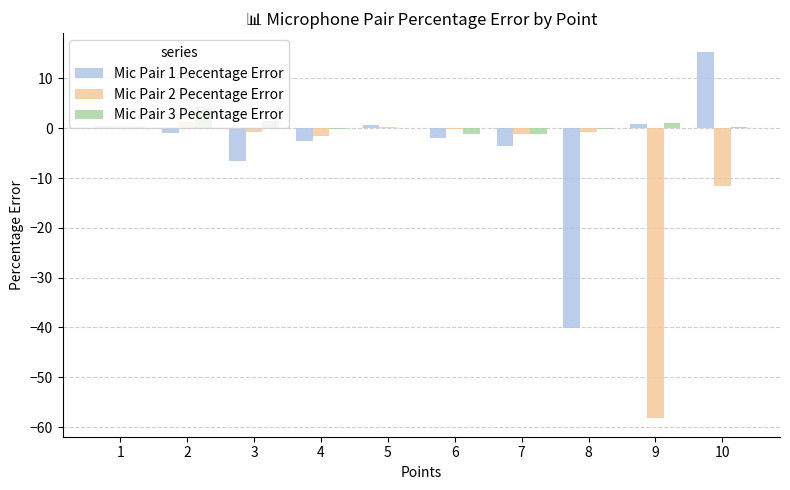

Read the Mic Pair 2 Pecentage Error value at 7.

-1.3